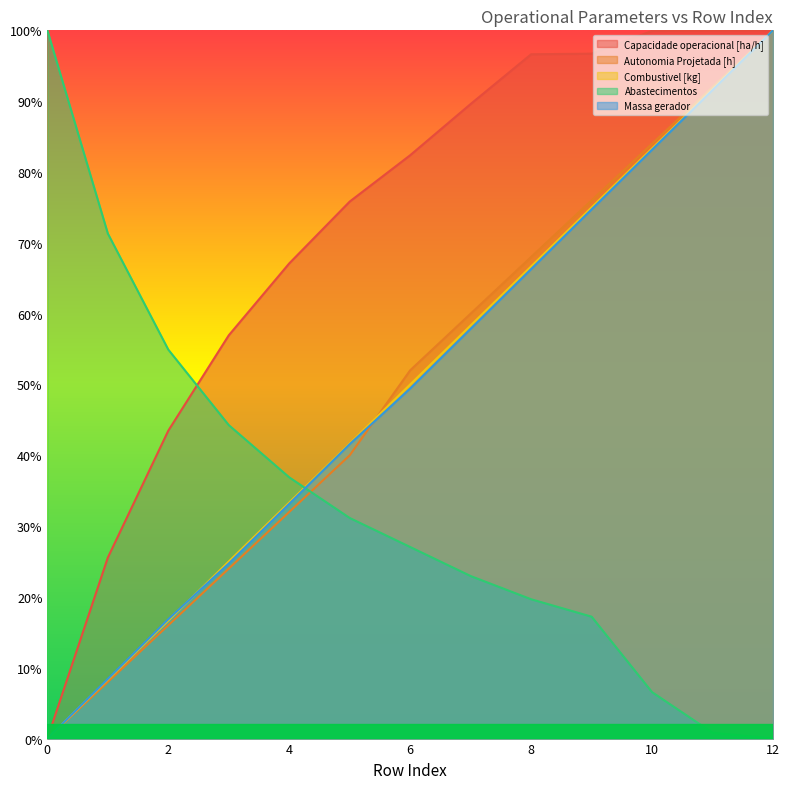

List the labels in order of Capacidade operacional [ha/h] value, largest first.

12, 11, 10, 9, 8, 7, 6, 5, 4, 3, 2, 1, 0